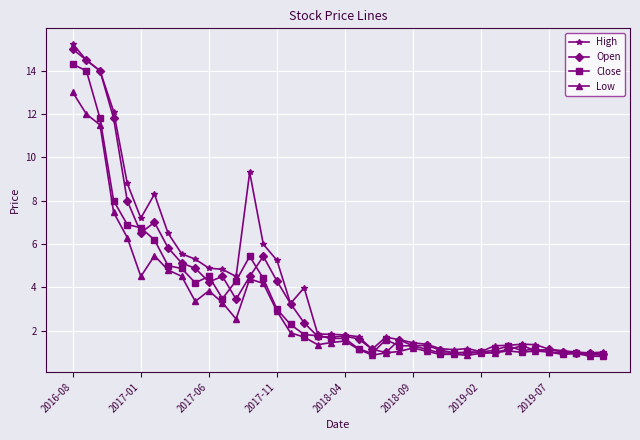

How many categories are shown in the chart?

40